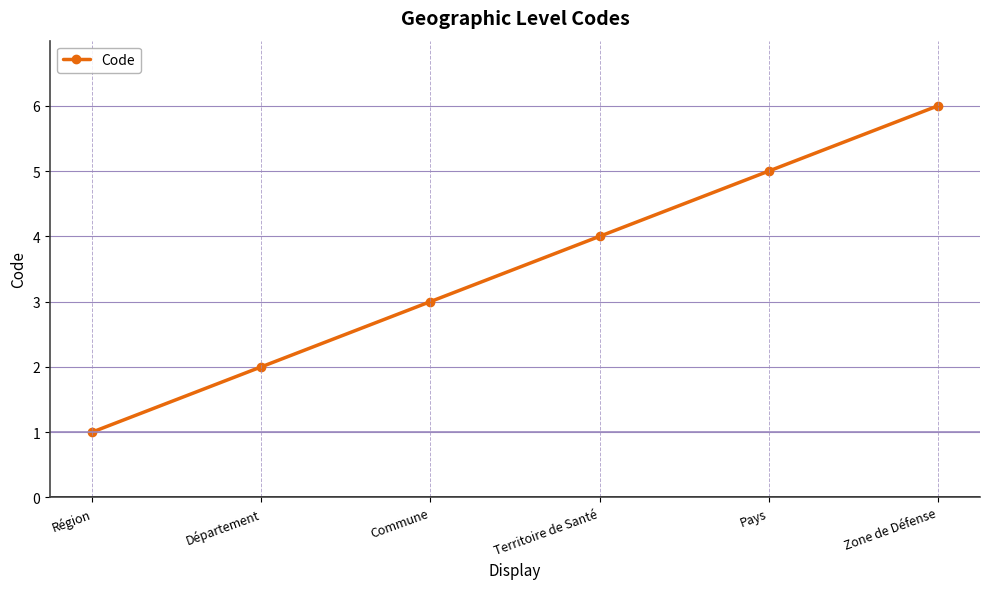

True or false: the data shows 2 at Territoire de Santé.

False